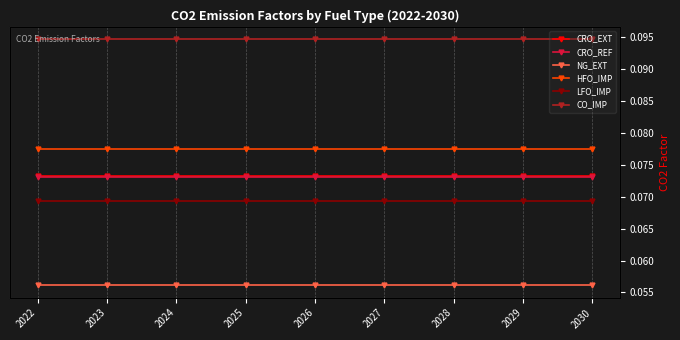

What is the average value of the CO_IMP series?

0.1